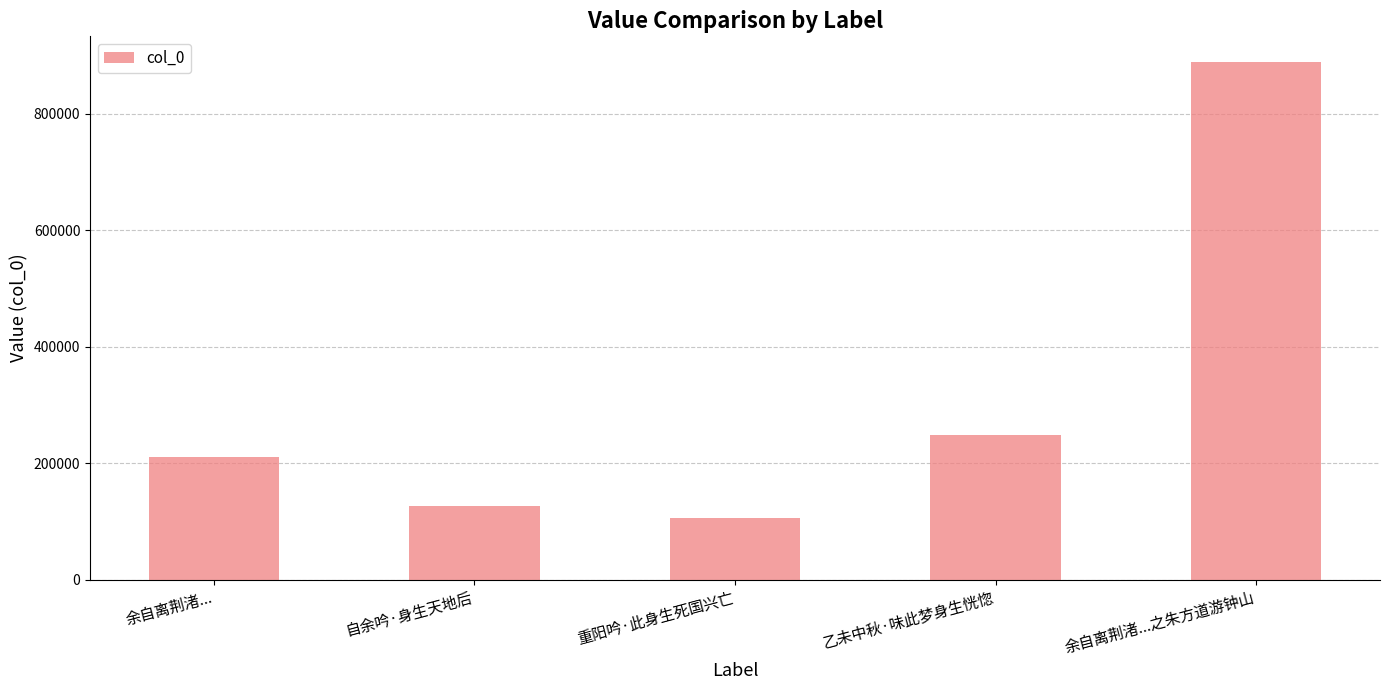

What is the change in value from 乙未中秋·味此梦身生恍惚 to 余自离荆渚...之朱方道游钟山?

+640554